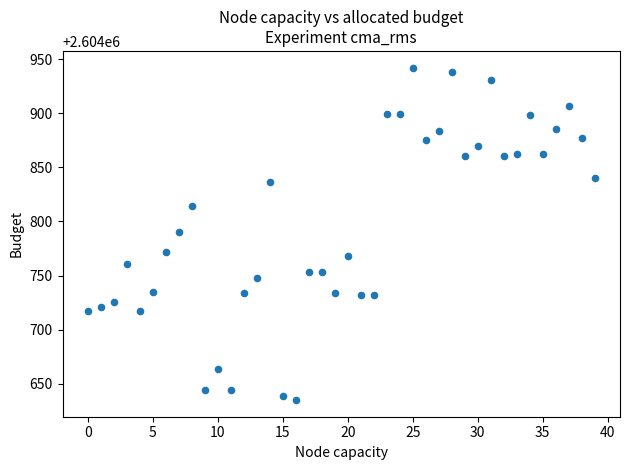

What is the range of Y values (max minus min)?

307.3